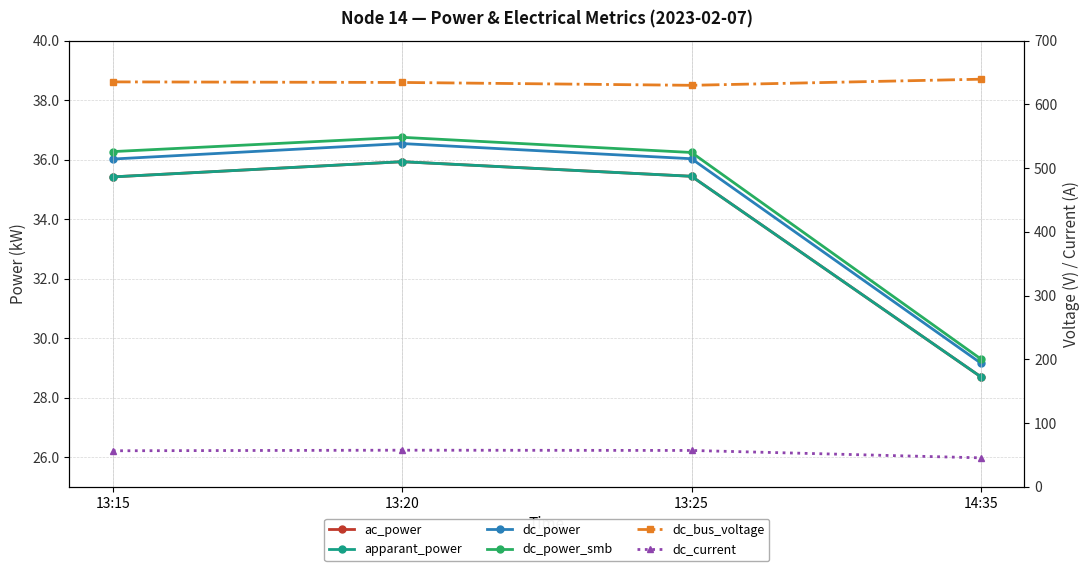

True or false: dc_current and ac_power intersect in this chart.

False